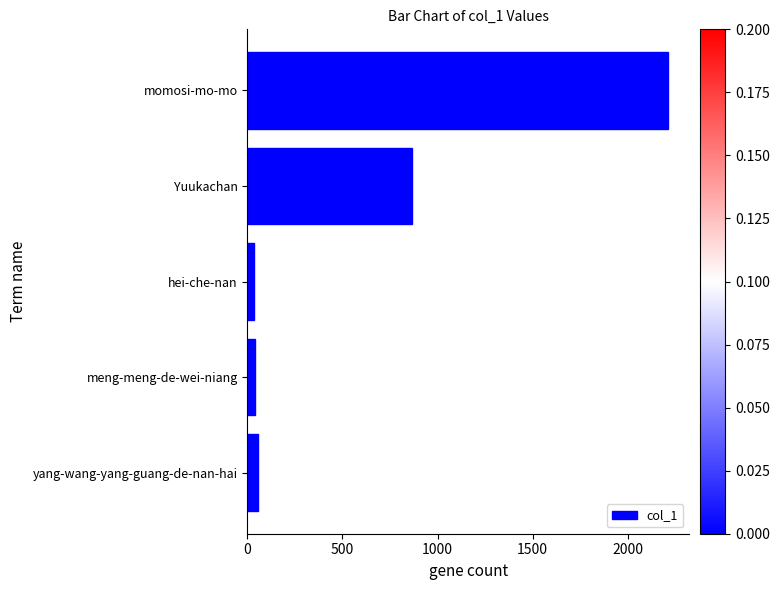

How many bars are there in total?

5